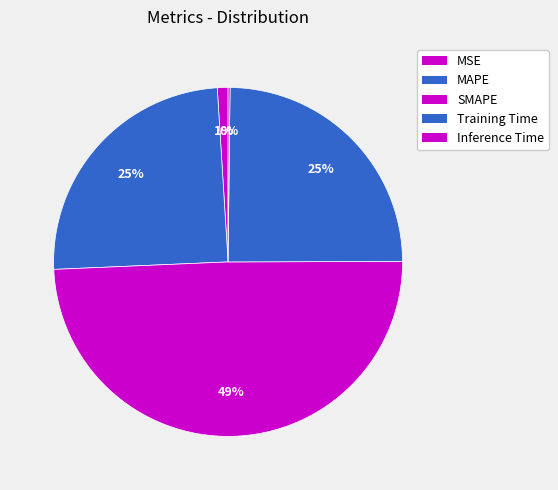

Rank the categories by value from lowest to highest.

Inference Time, MSE, MAPE, Training Time, SMAPE